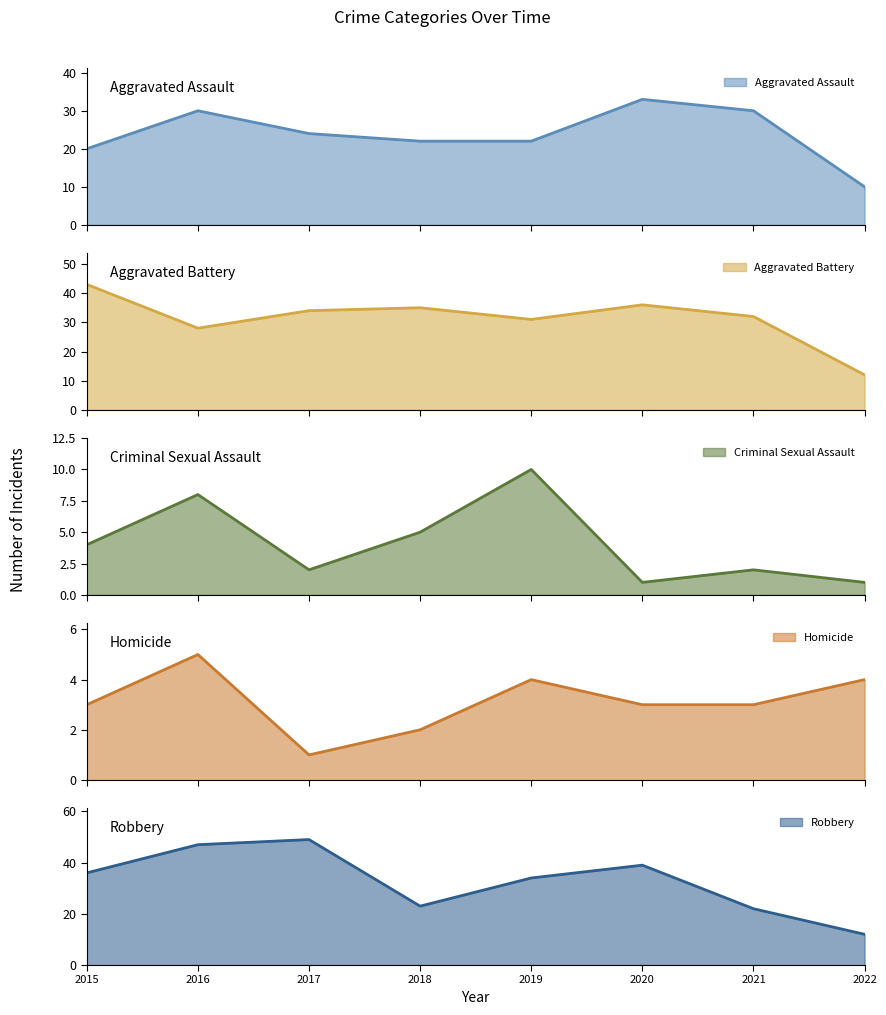

True or false: Criminal Sexual Assault and Aggravated Battery intersect in this chart.

False